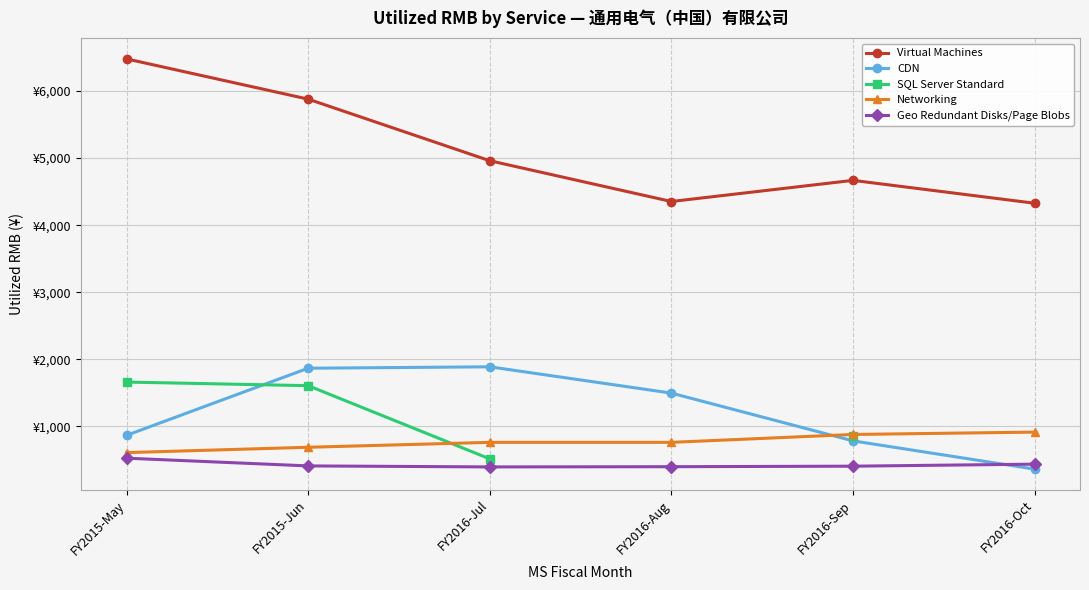

What is the difference between the maximum and minimum values in the Networking series?

305.5